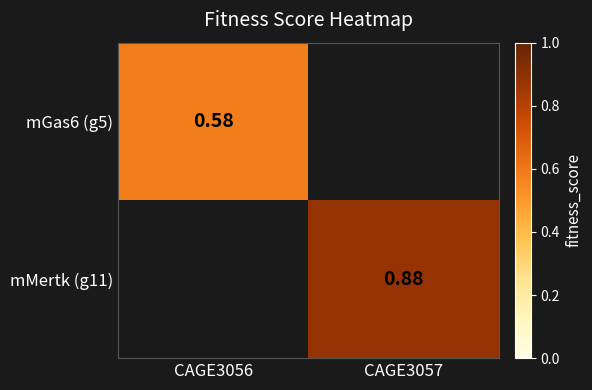

How many categories are shown in the chart?

2